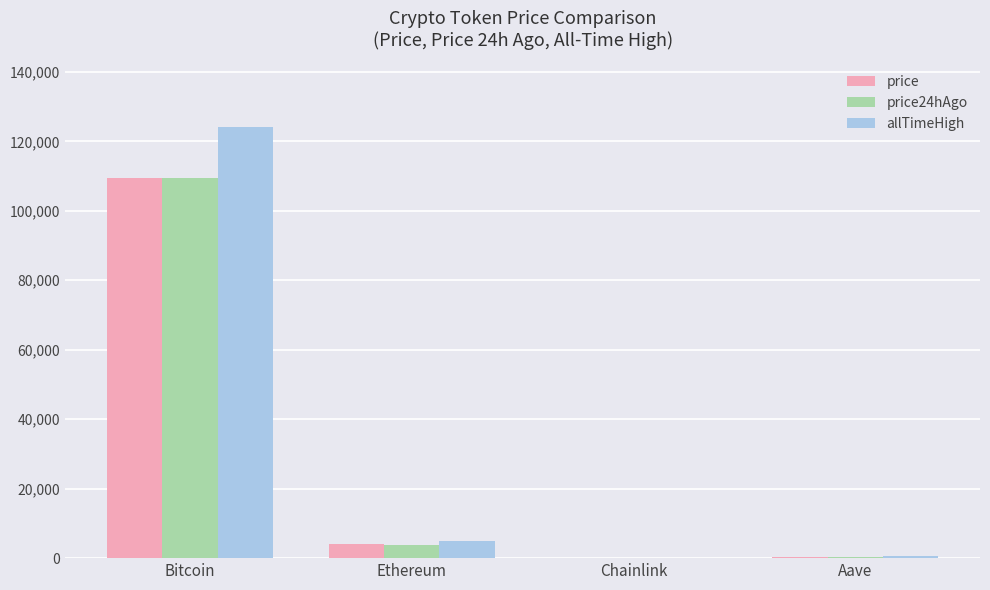

What is the difference between the allTimeHigh values at Aave and Ethereum?

4284.4